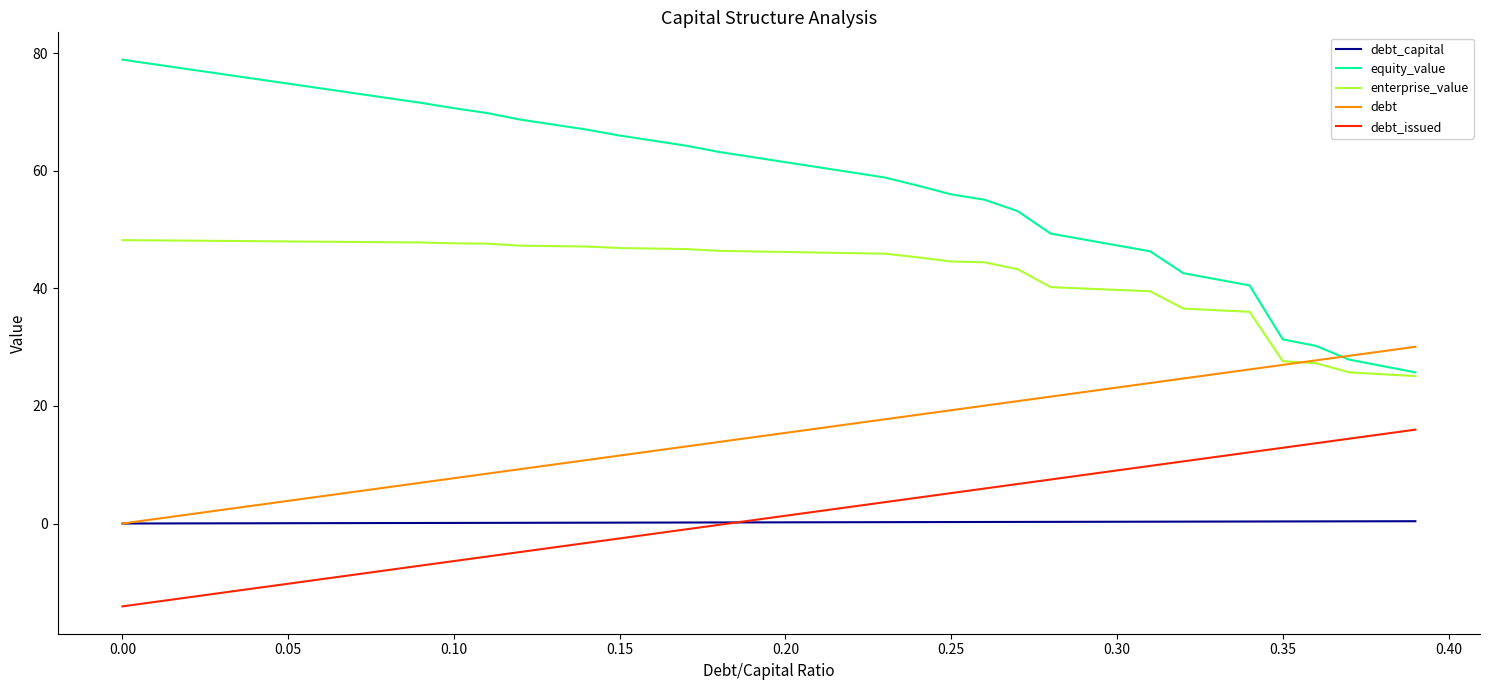

Which series has the largest range (max minus min)?

equity_value